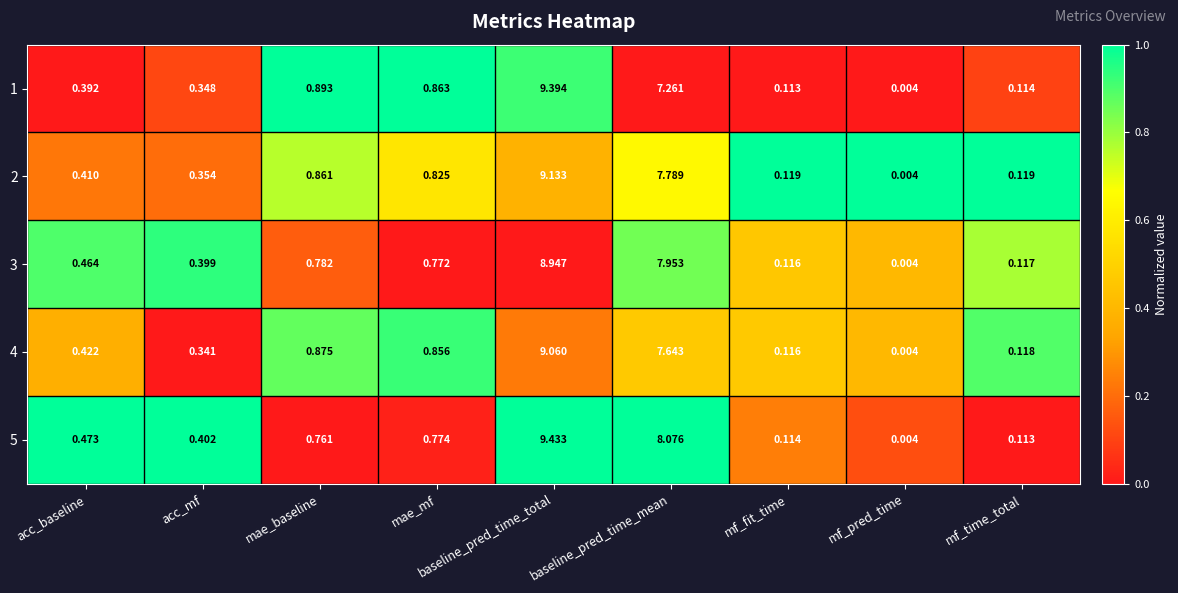

At which category is the sum across all series the highest?

baseline_pred_time_total